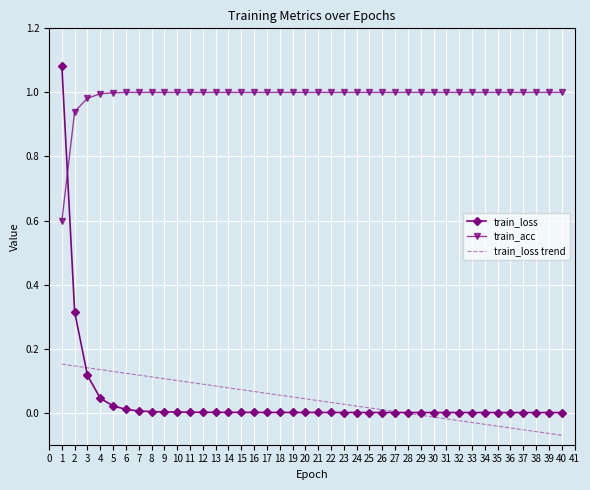

List the series in order of their peak value, lowest first.

train_loss trend, train_acc, train_loss